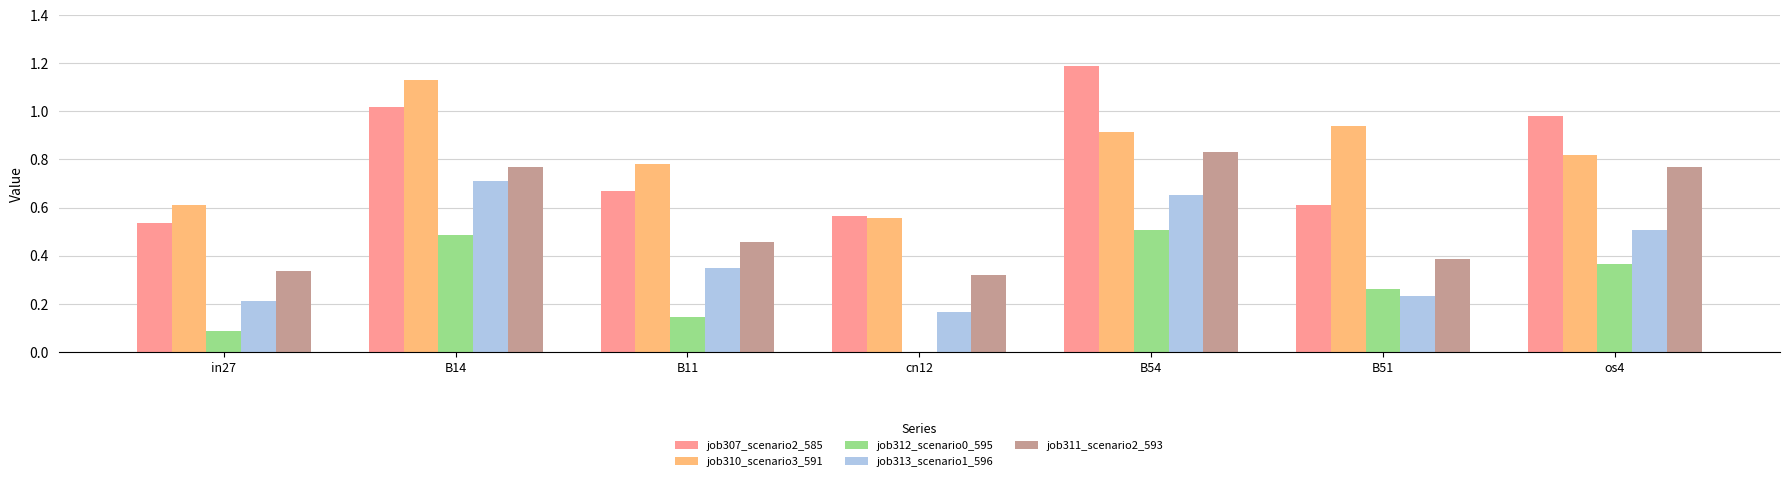

Is the value of job307_scenario2_585 at B11 greater than the value of job310_scenario3_591 at B11?

No